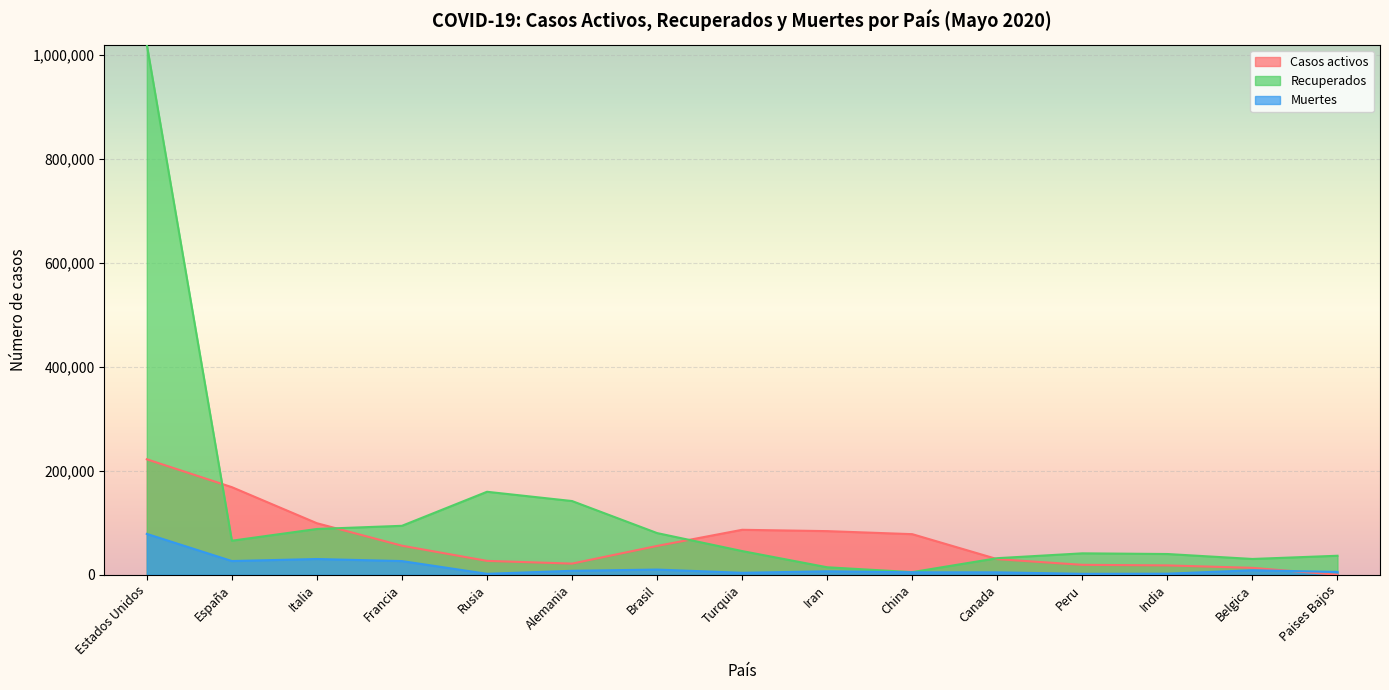

Which series has the largest total across all categories?

Recuperados